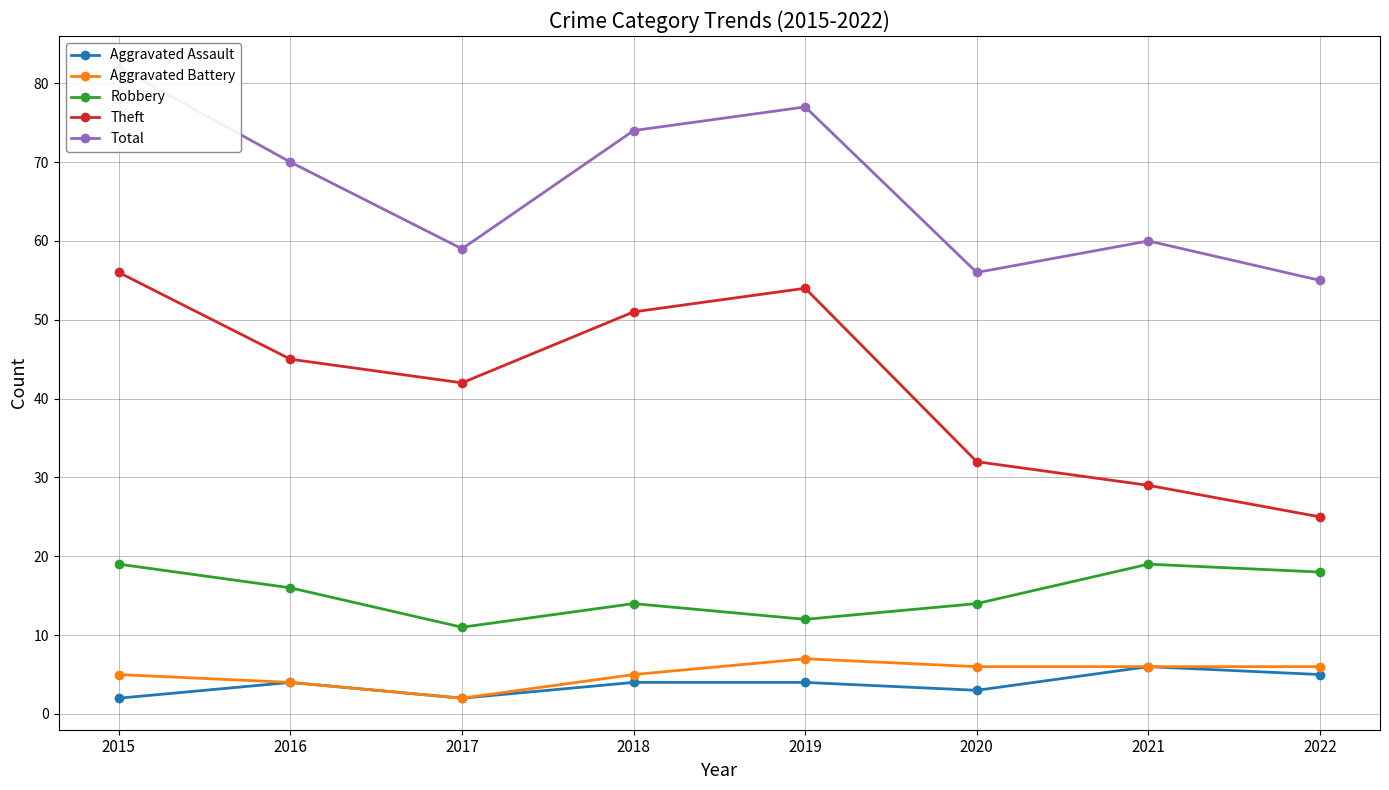

What is the difference between the highest and lowest values at 2019?

73